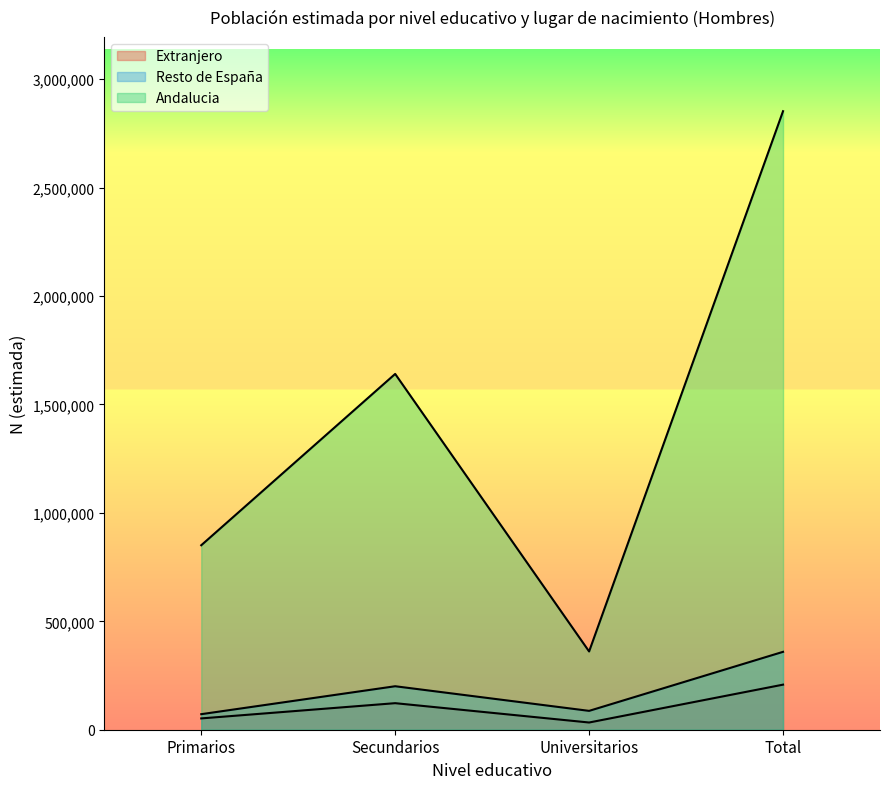

In Andalucia, how many points are lower than both neighbors (excluding endpoints)?

1